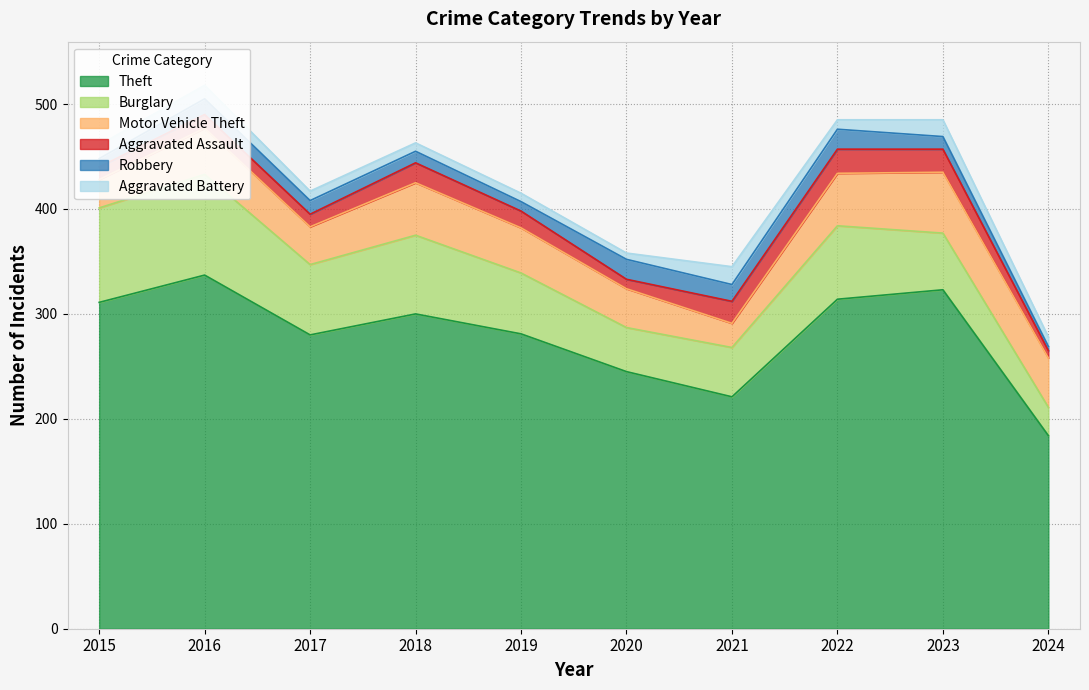

Where is the first local minimum for Aggravated Assault?

2017